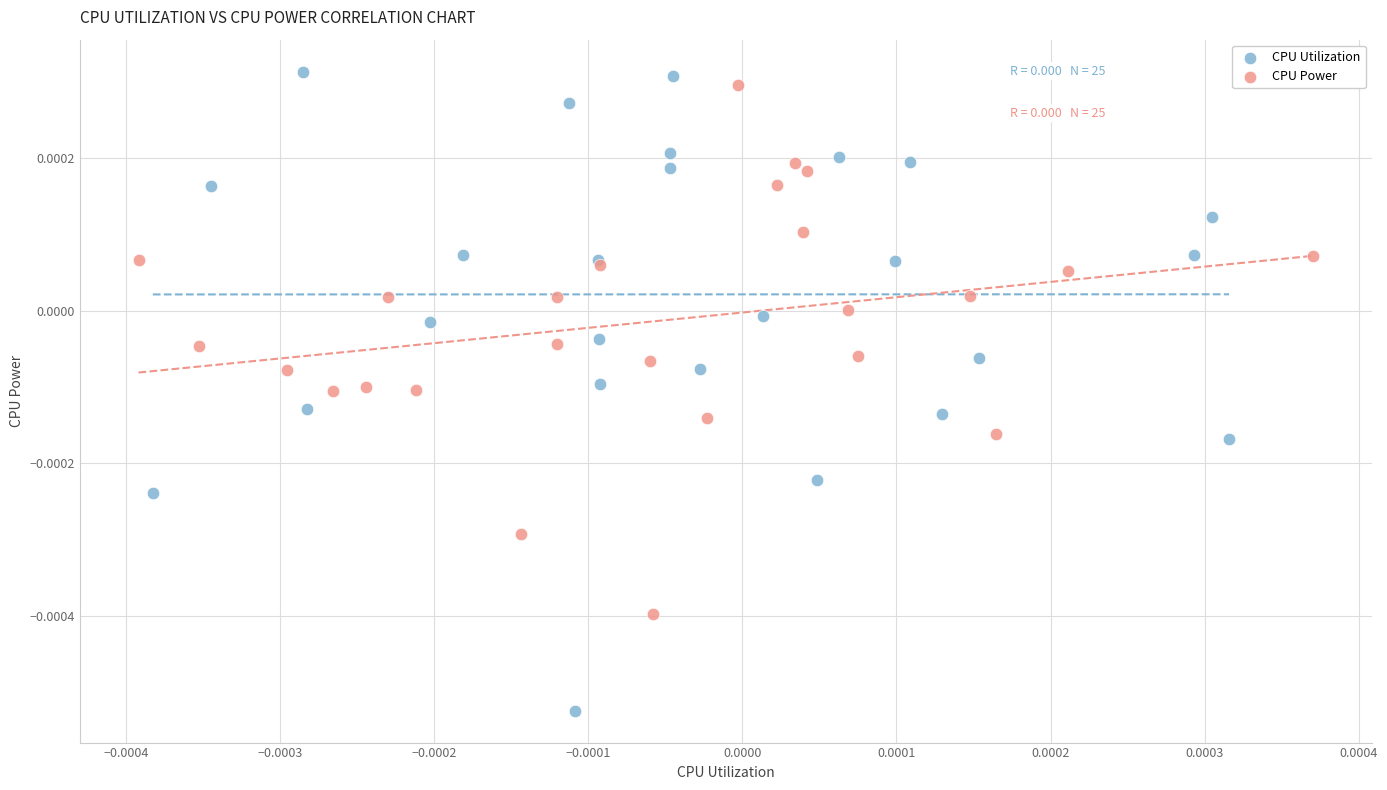

Which series has the largest Y range (max minus min)?

CPU Utilization